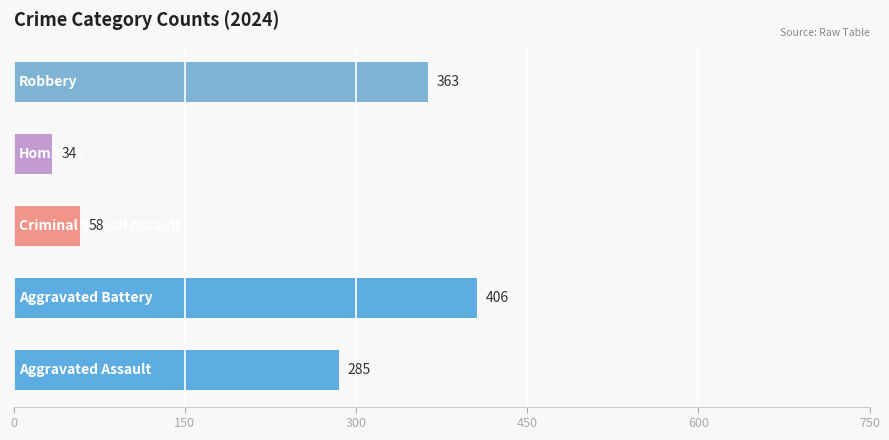

What is the difference between the second highest and minimum values?

329